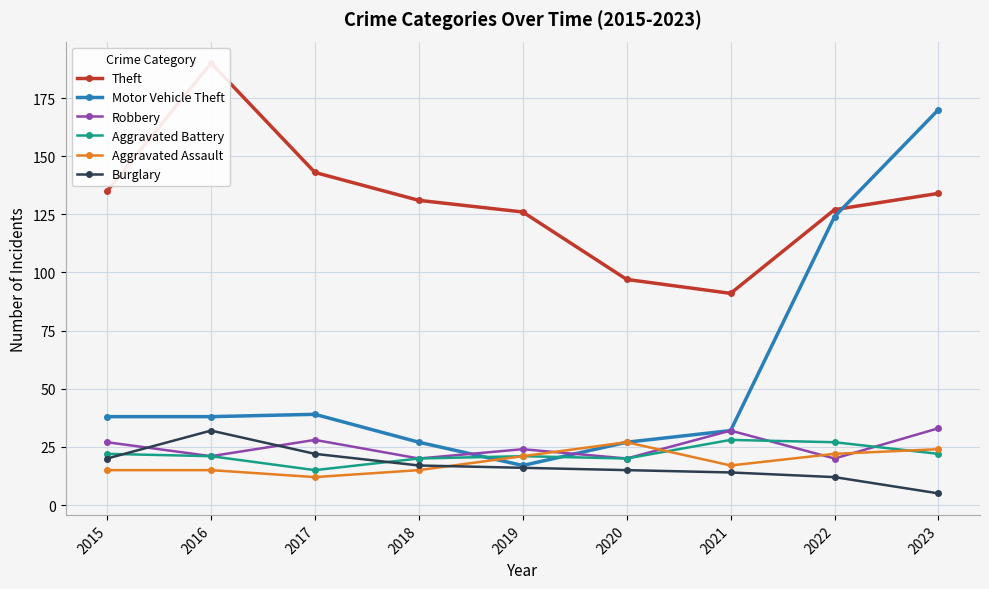

How many values in the Aggravated Assault series exceed 17?

4